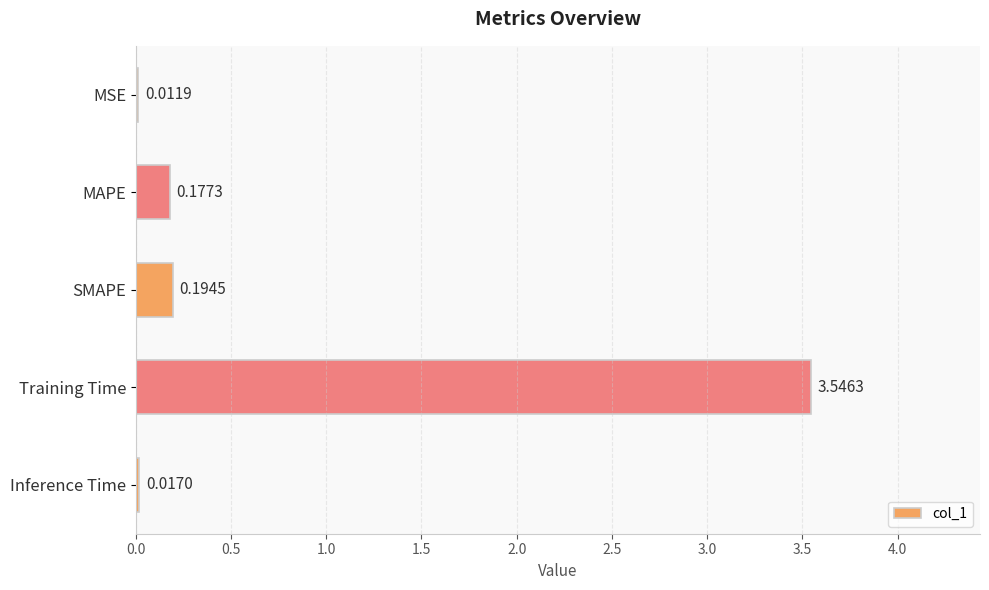

Which category has the highest value across all series?

Training Time